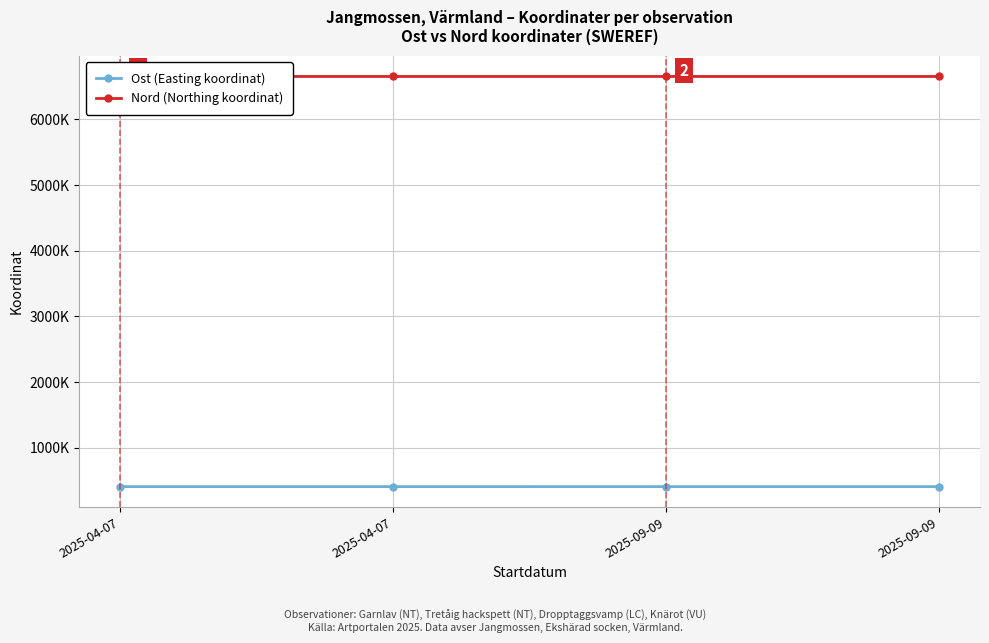

Does the chart have visible grid lines?

Yes